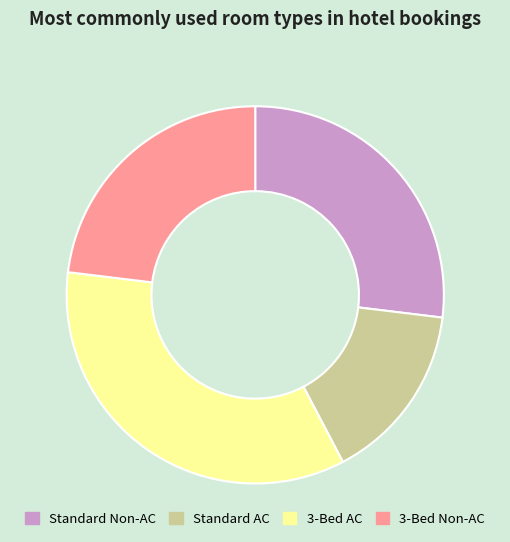

True or false: 3-Bed Non-AC accounts for 23% of the total.

True